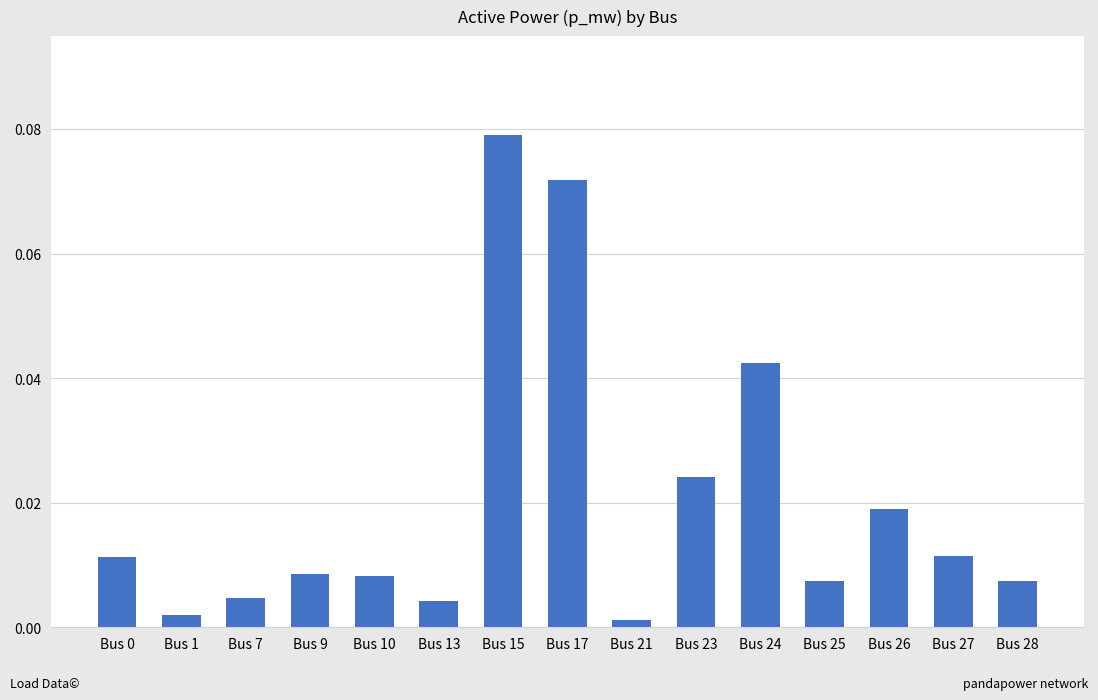

Which category has the highest value across all series?

Bus 15